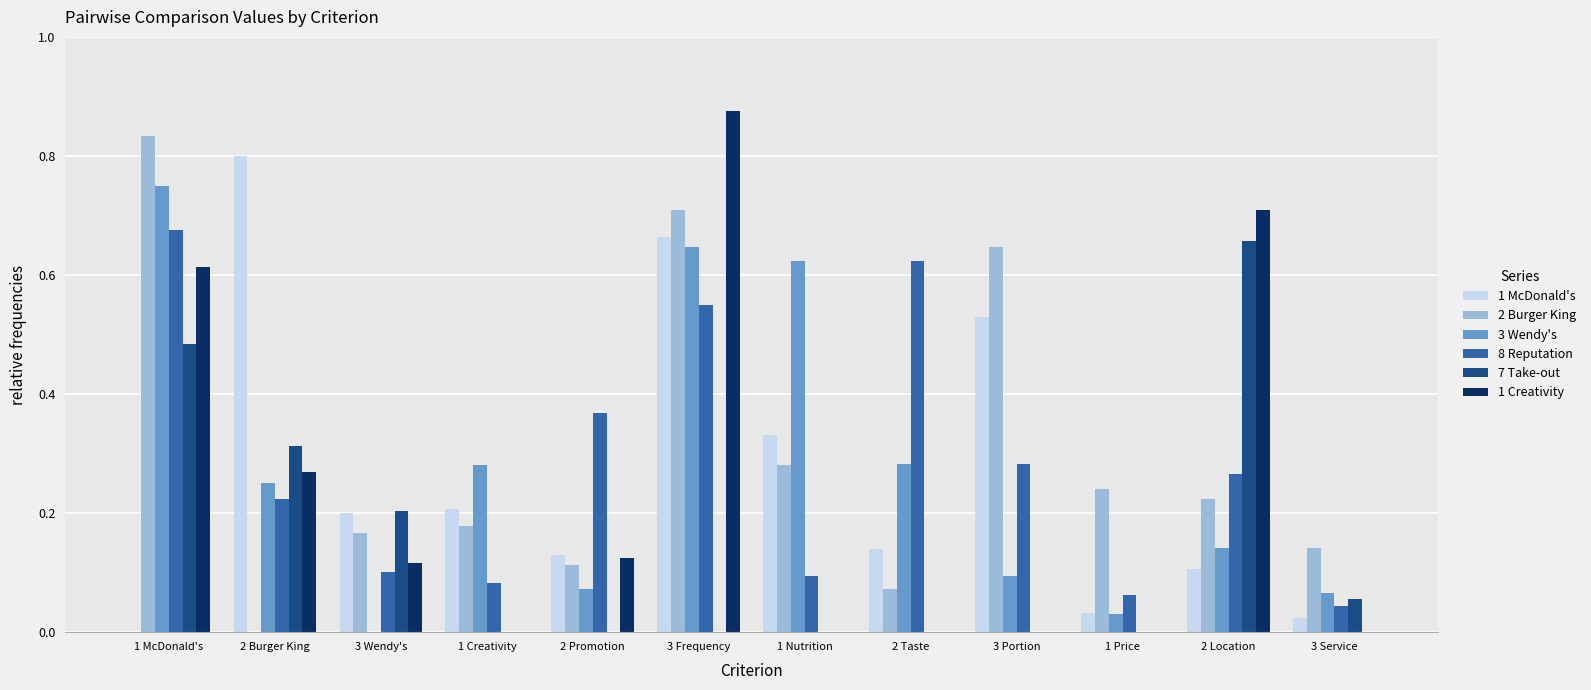

How many groups of bars are there?

12